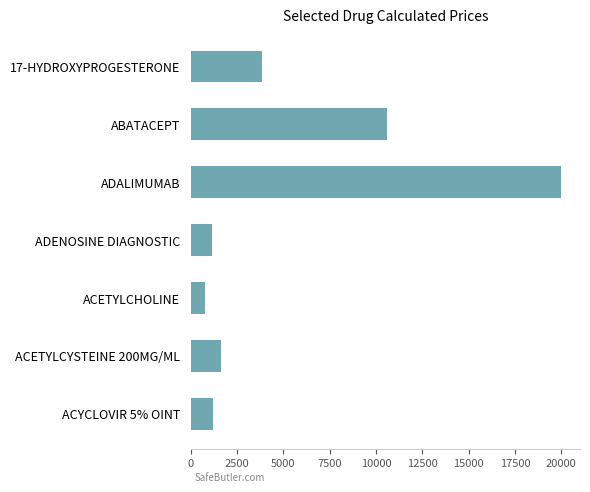

Read the value at ADENOSINE DIAGNOSTIC.

1164.3